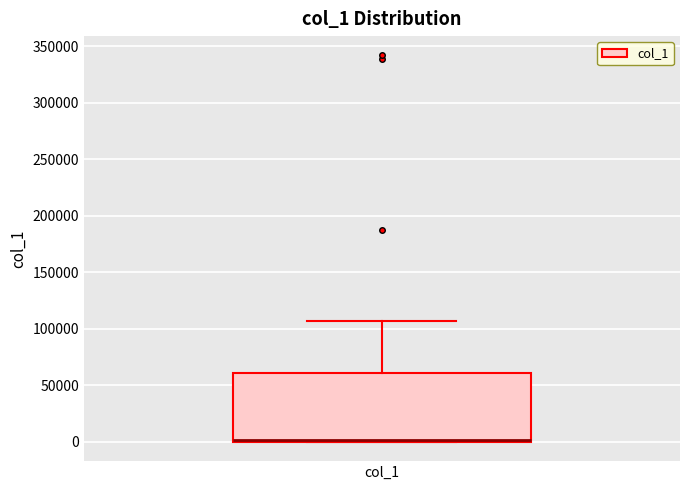

Transcribe this box plot: give where the median line is, the range the box spans, and where the two whiskers end, as read against the y-axis. The values are not printed on the chart, so give them approximately, as read against the axis.

median 0 (drawn on the box's lower edge), box 0 to 60000, whiskers 0 to 105000